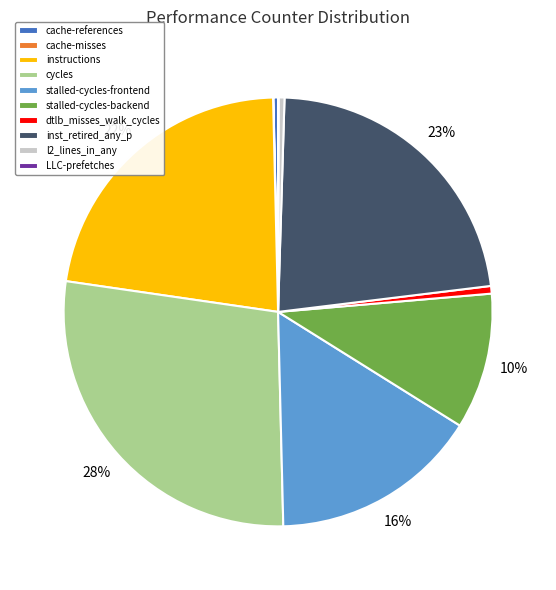

To the nearest percent, what is the average slice percentage?

10%